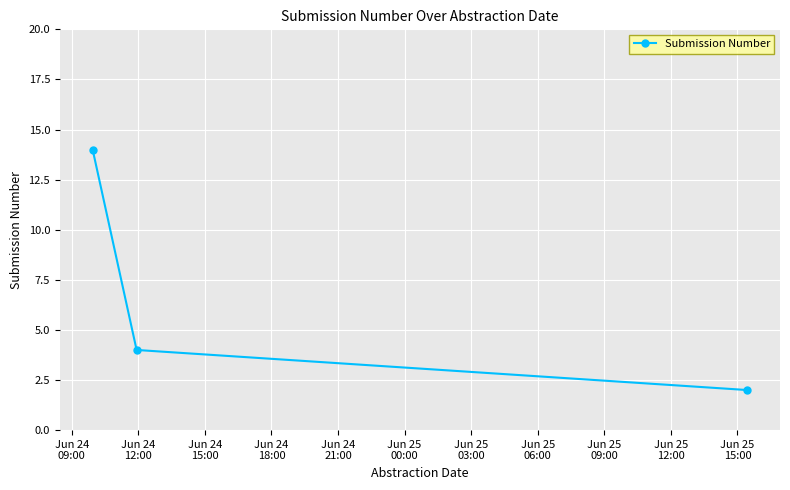

What is the value of the 1st point from the left?

14